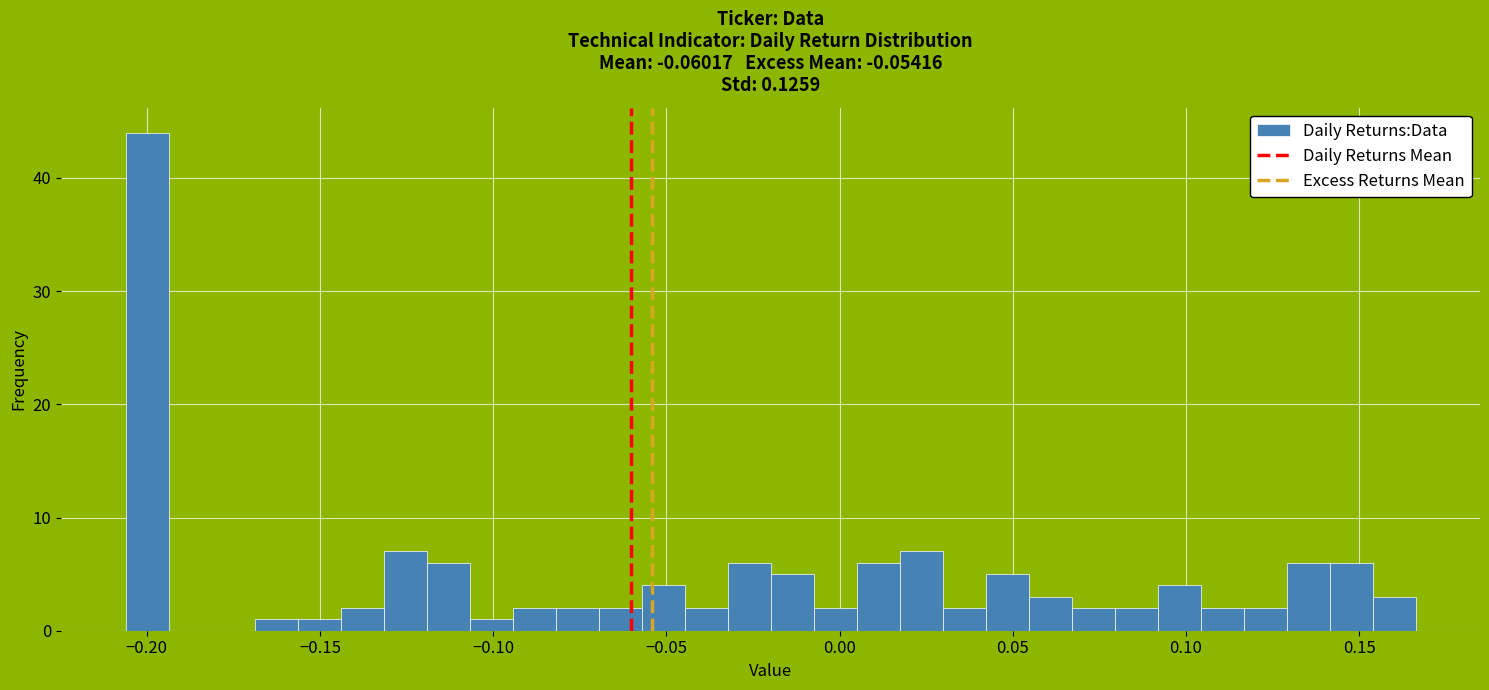

Around what value on the x-axis is the tallest bar? Give the approximate position of its centre, as read against the axis.

-0.200